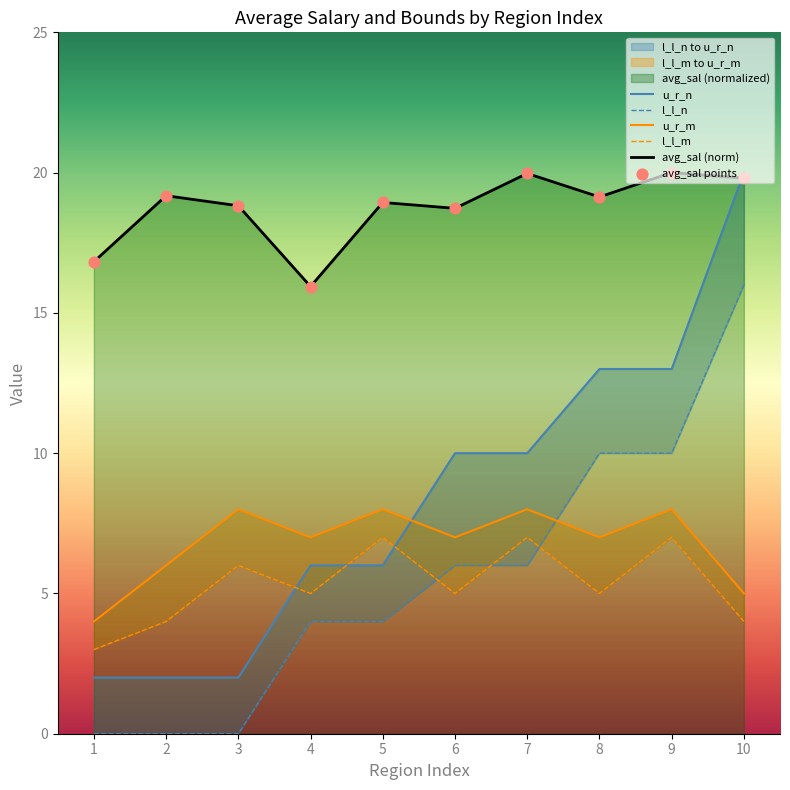

What is the total value across all series at 1?

25.8